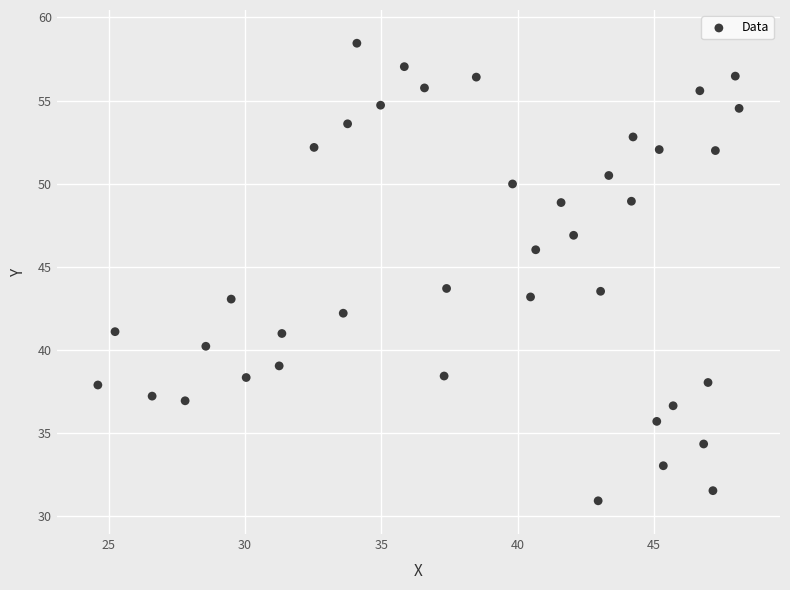

What is the range of Y values (max minus min)?

27.5